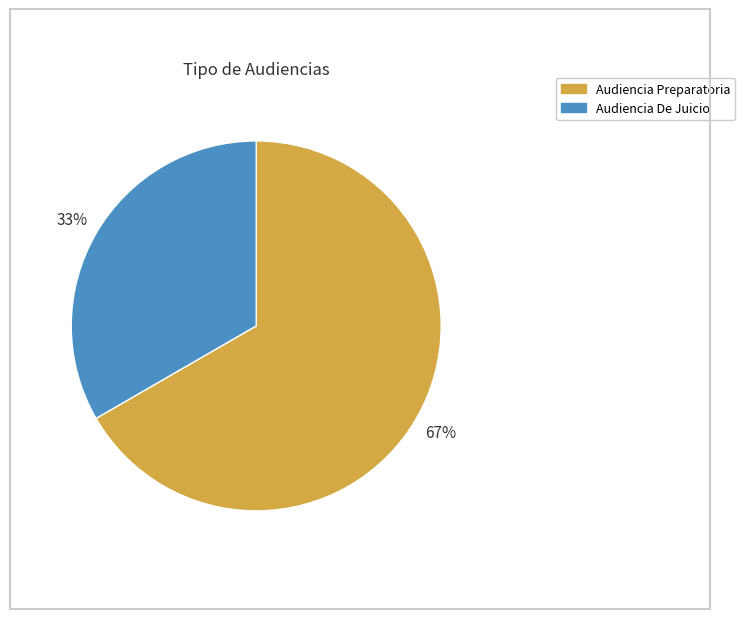

What percentage is the Audiencia De Juicio slice, to the nearest percent?

33%